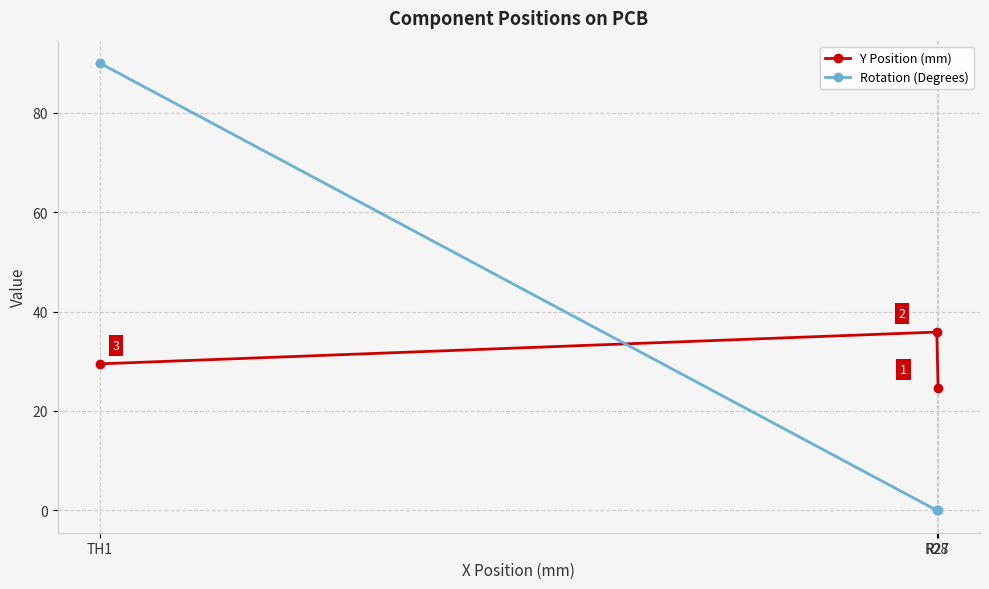

Reading left to right, transcribe all the data shown in this chart.

Y Position (mm): R27=24.7	R28=35.9	TH1=29.5
Rotation (Degrees): R27=0.0	R28=0.0	TH1=90.0